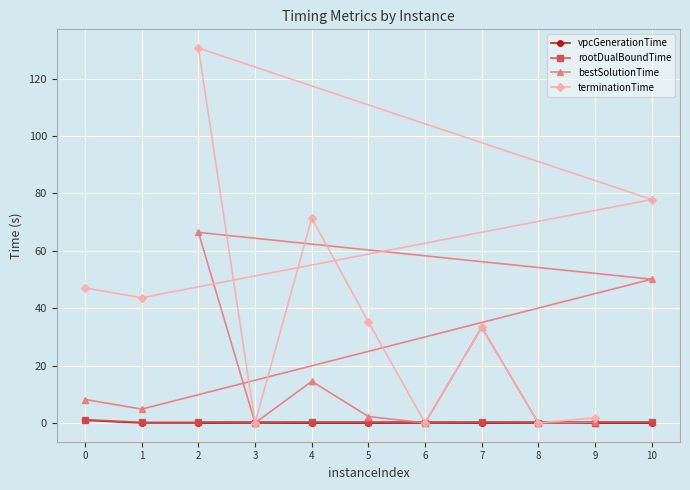

Which label corresponds to the largest value in the chart?

2